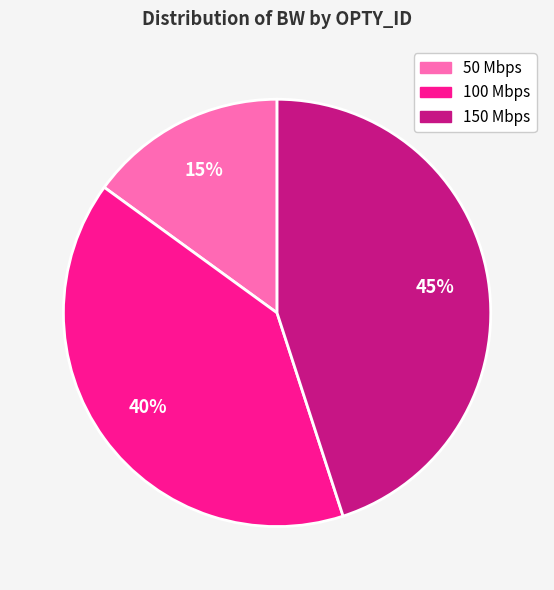

To the nearest percent, what is the difference between the largest and smallest slice percentages?

30%